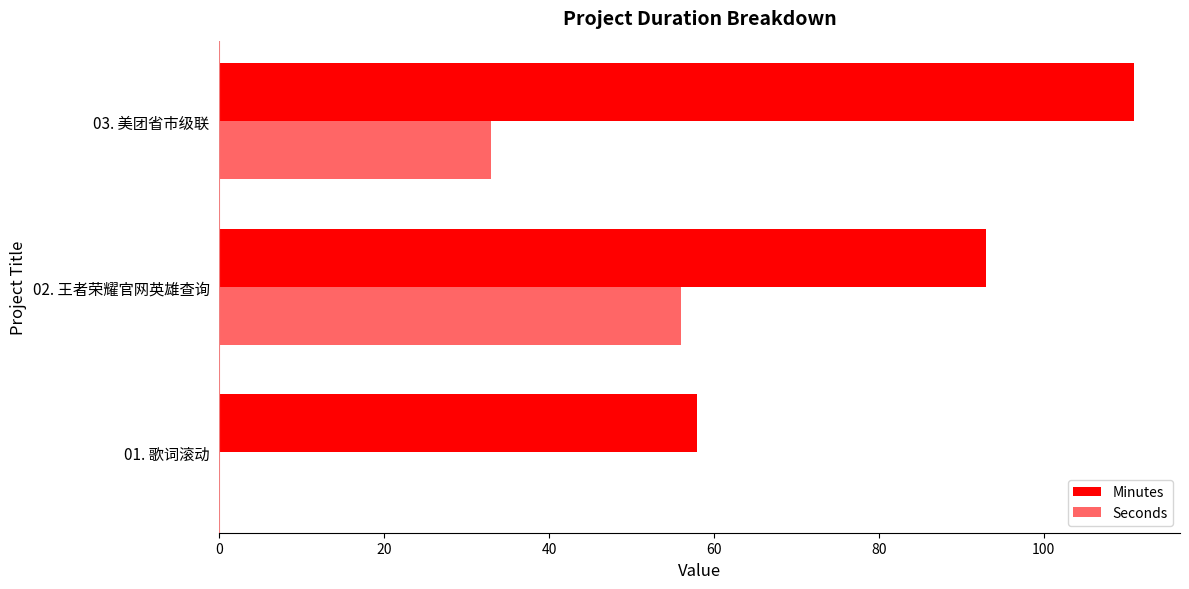

How many series are shown in this chart?

2